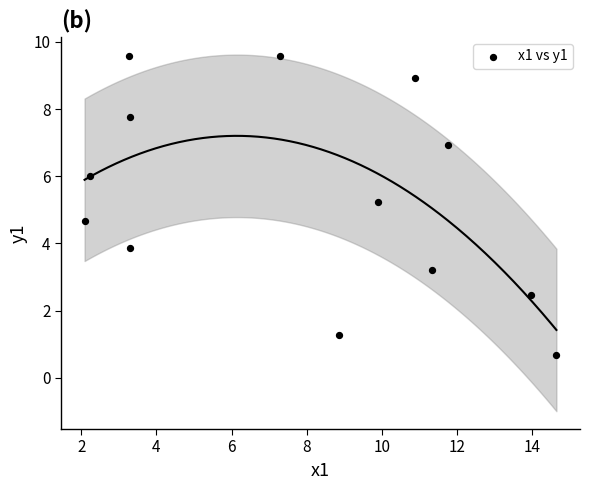

What is the range of Y values (max minus min)?

8.9